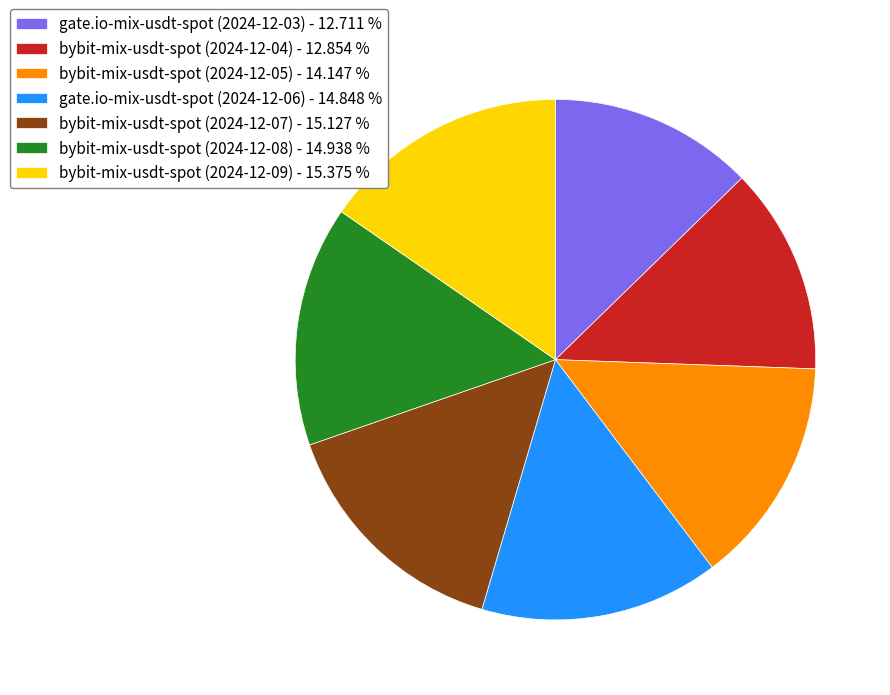

True or false: bybit-mix-usdt-spot (2024-12-08) accounts for 15% of the total.

True